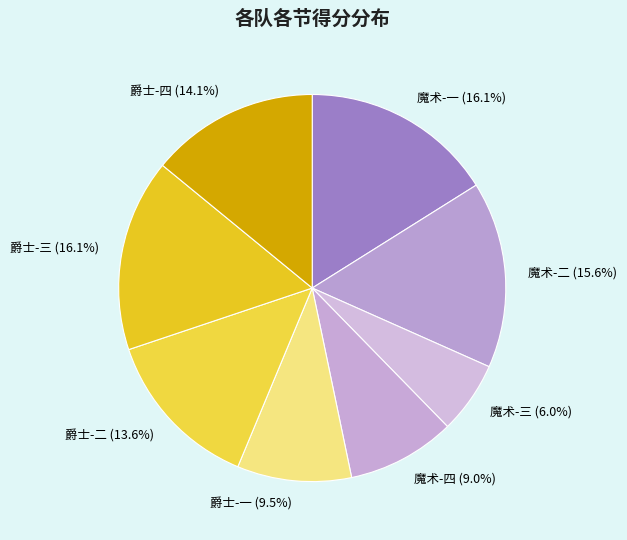

Approximately how many times larger is the value at 魔术-一 compared to 魔术-三?

2.7